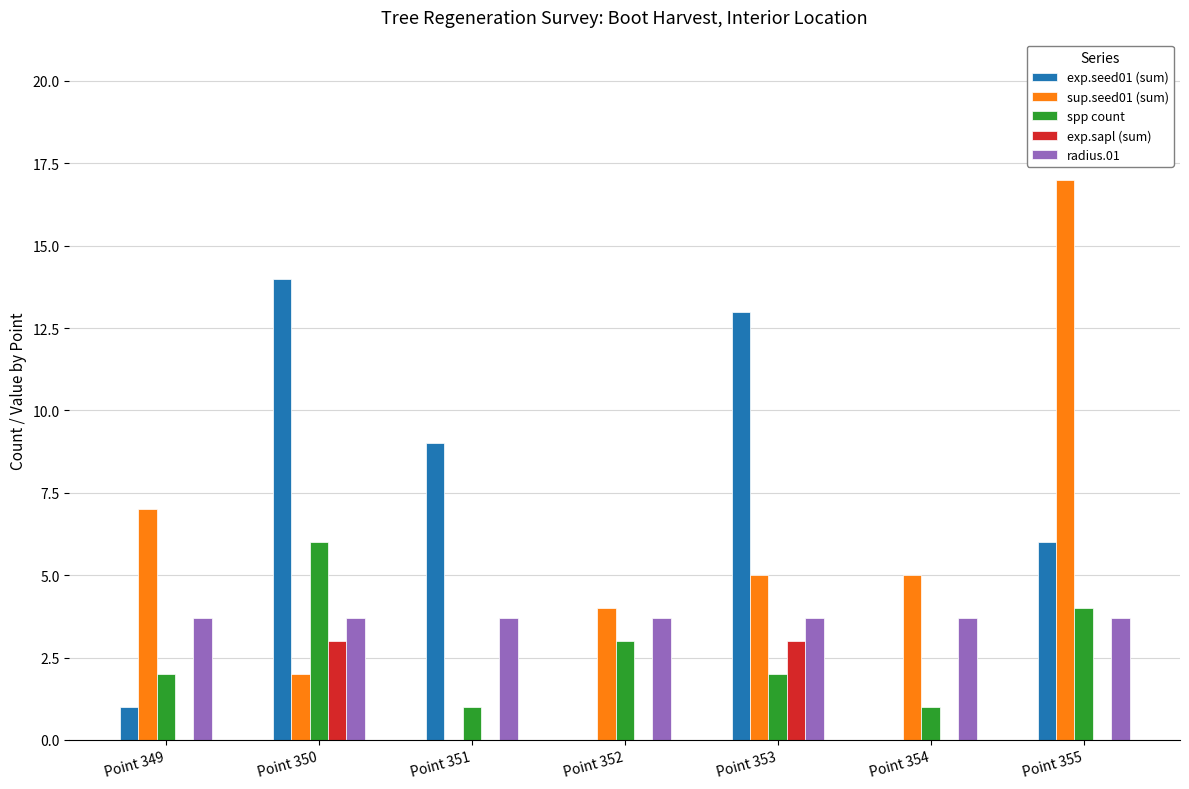

Which series changed the most between Point 353 and Point 355?

sup.seed01 (sum)